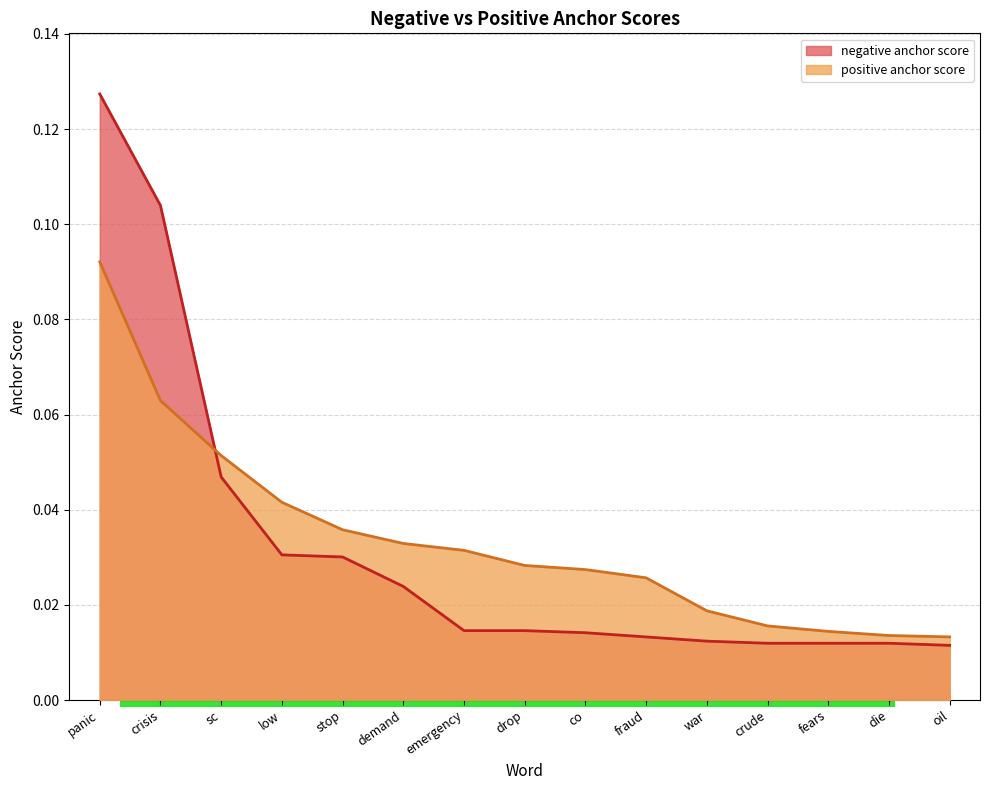

List the series in order of their peak value, lowest first.

positive anchor score, negative anchor score